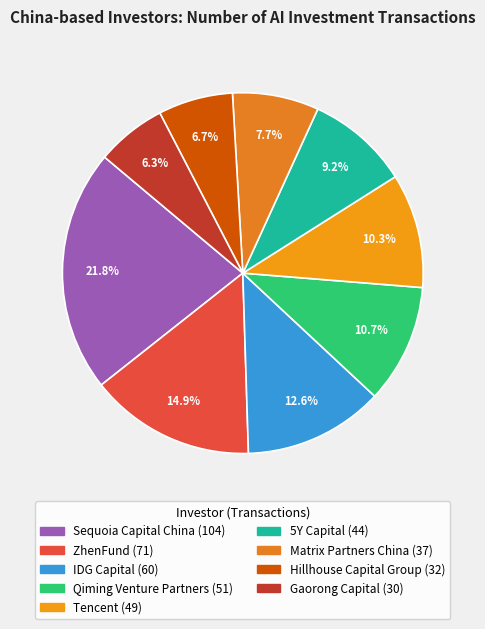

To the nearest percent, what portion does Matrix Partners China represent?

8%